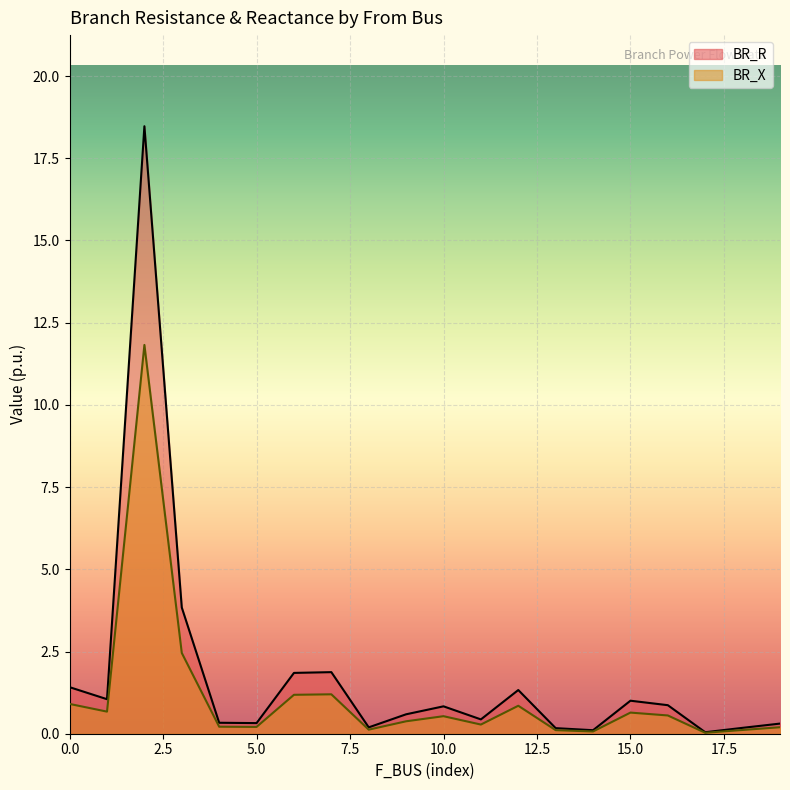

What is the difference between the second highest and minimum values in the BR_X series?

2.4